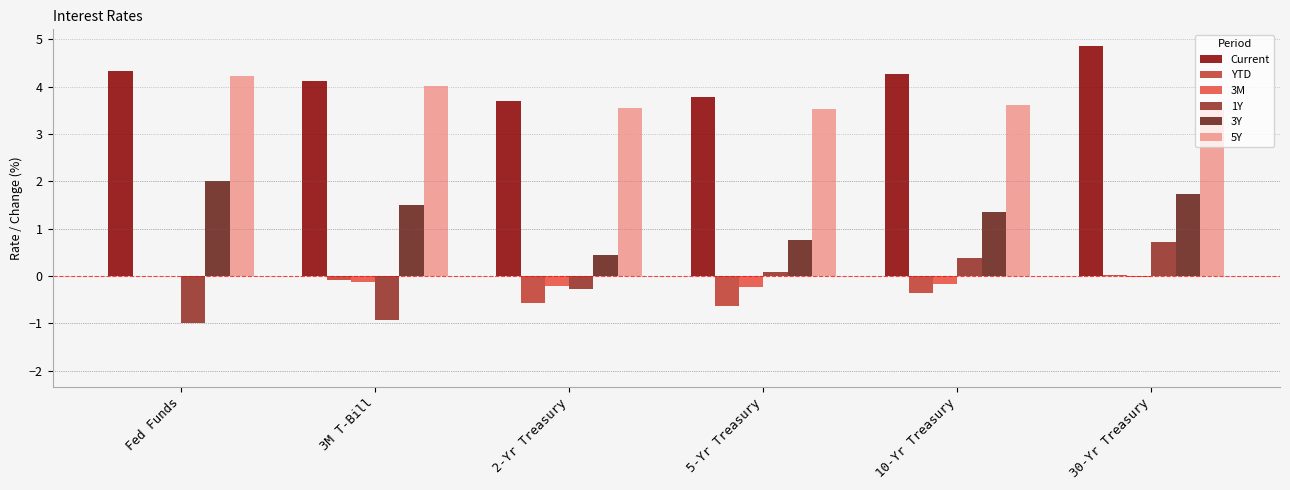

Which category has the highest value across all series?

30-Yr Treasury